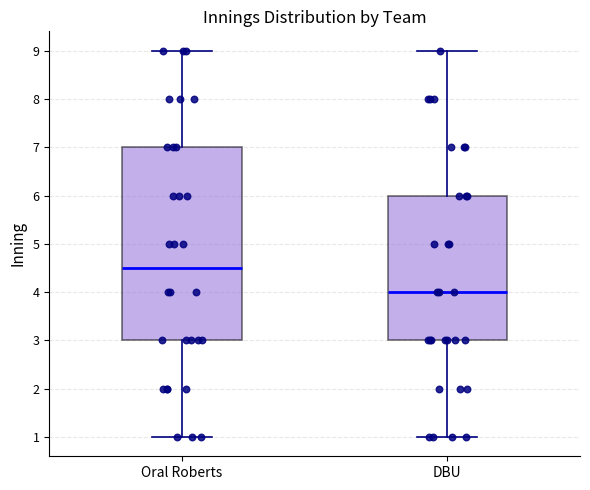

Reading left to right, read every box against the y-axis: the position of its median line, the range the box covers, and the ends of its whiskers. The values are not printed on the chart, so give them approximately, as read against the axis.

Oral Roberts: median 4.5, box 3.0 to 7.0, whiskers 1.0 to 9.0
DBU: median 4.0, box 3.0 to 6.0, whiskers 1.0 to 9.0